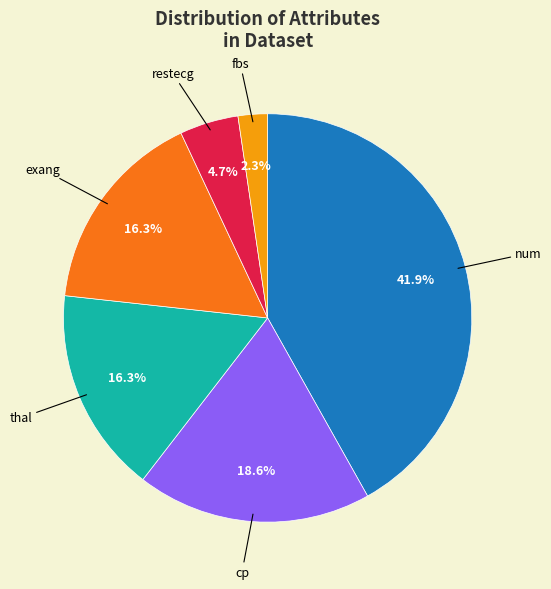

Is there a majority slice in this chart?

No